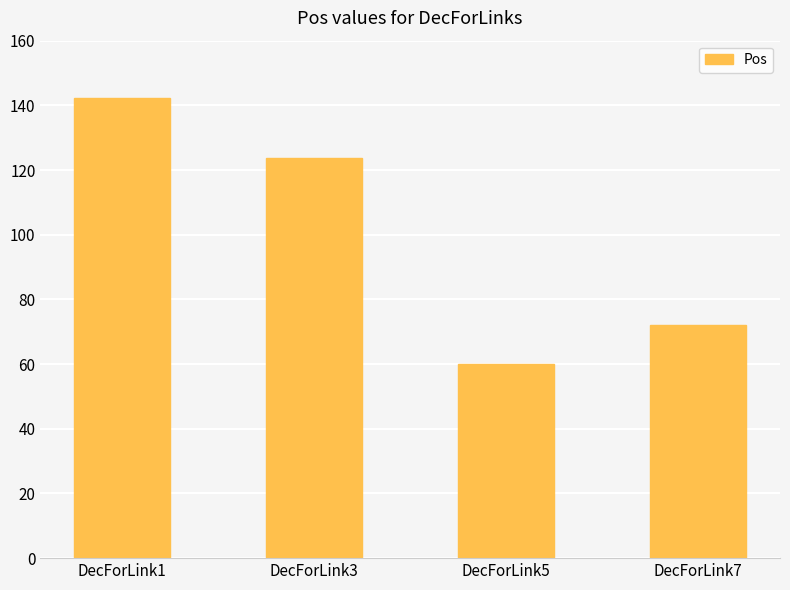

Are the bars horizontal?

No